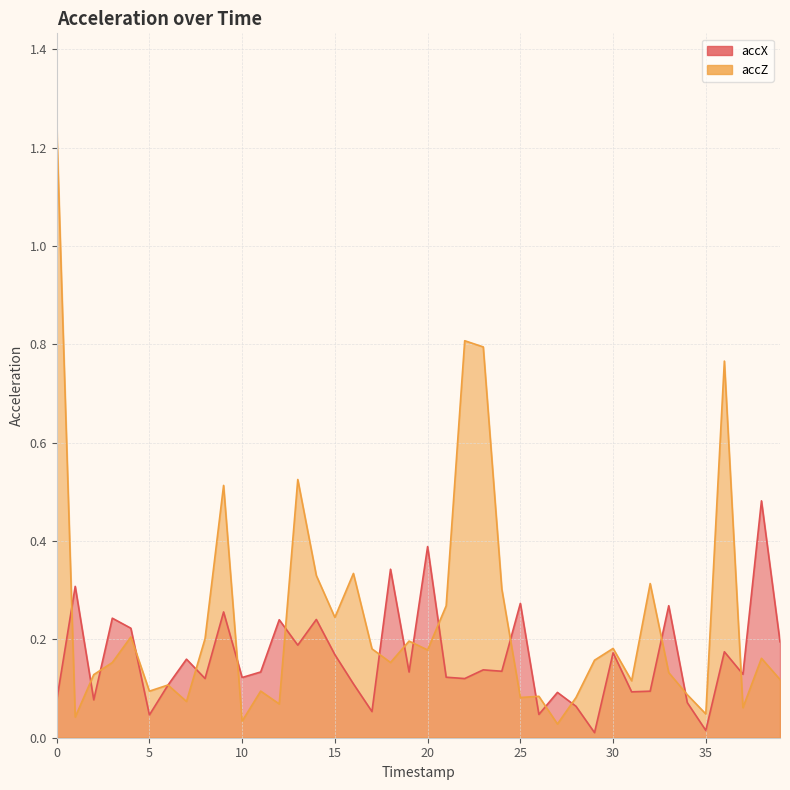

What is the value of the accX point at the 35th from the left?

0.1